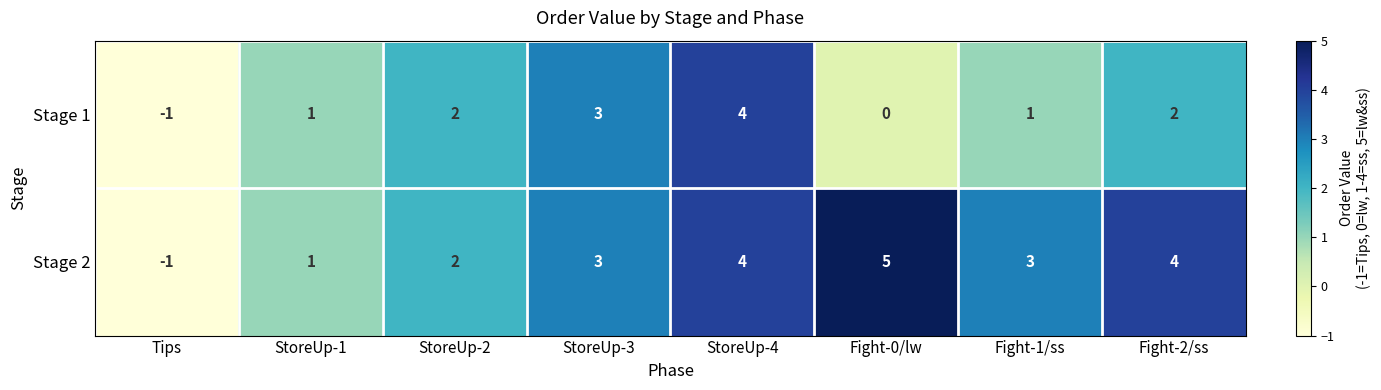

What is the difference between the maximum and second lowest values in the Stage 2 series?

4